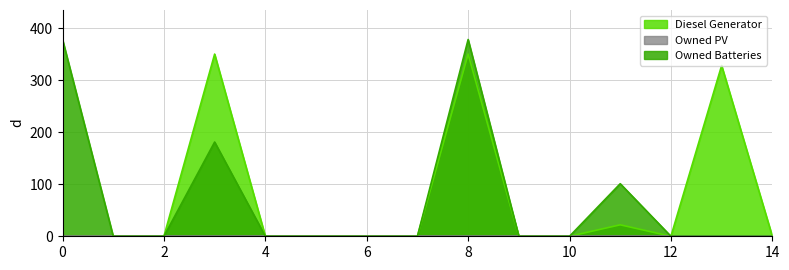

Where is the first local maximum for Owned Batteries?

3